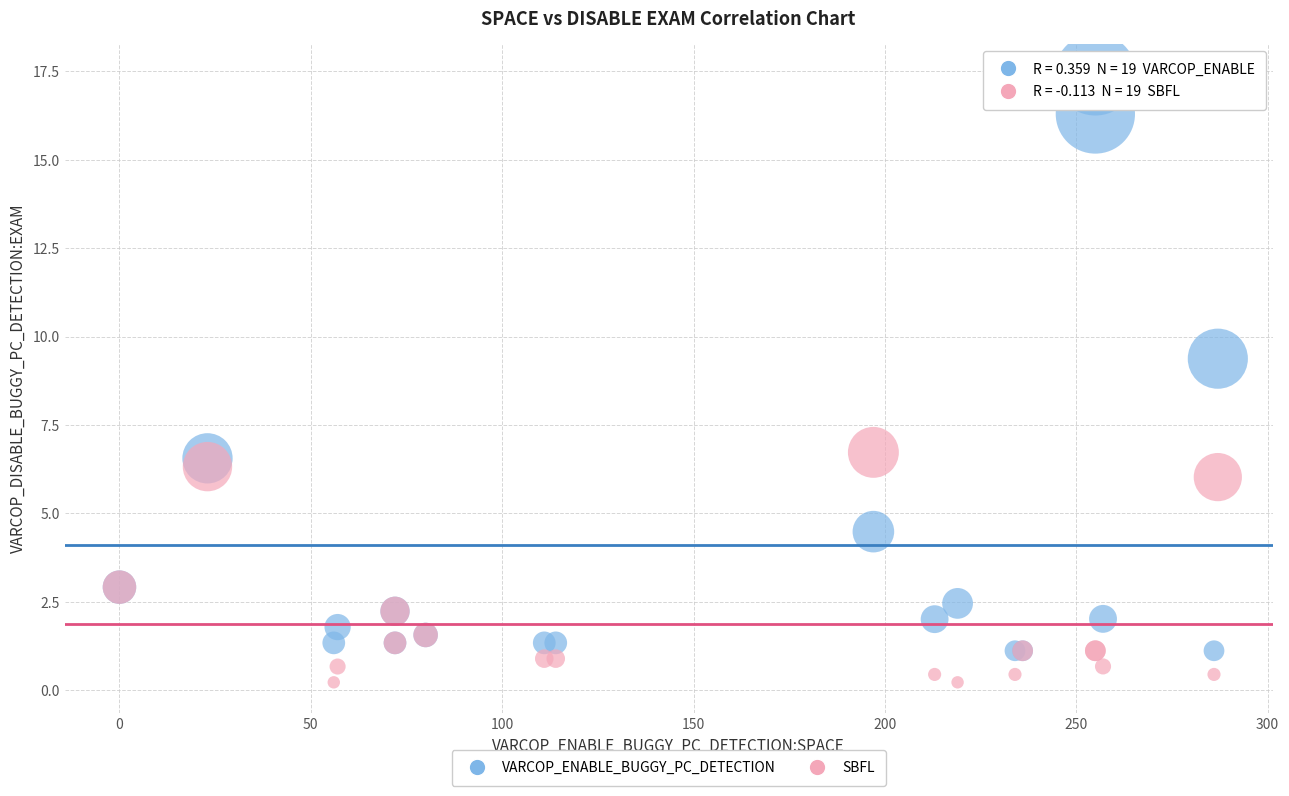

Which series has the widest spread of Y values?

VARCOP_ENABLE_BUGGY_PC_DETECTION